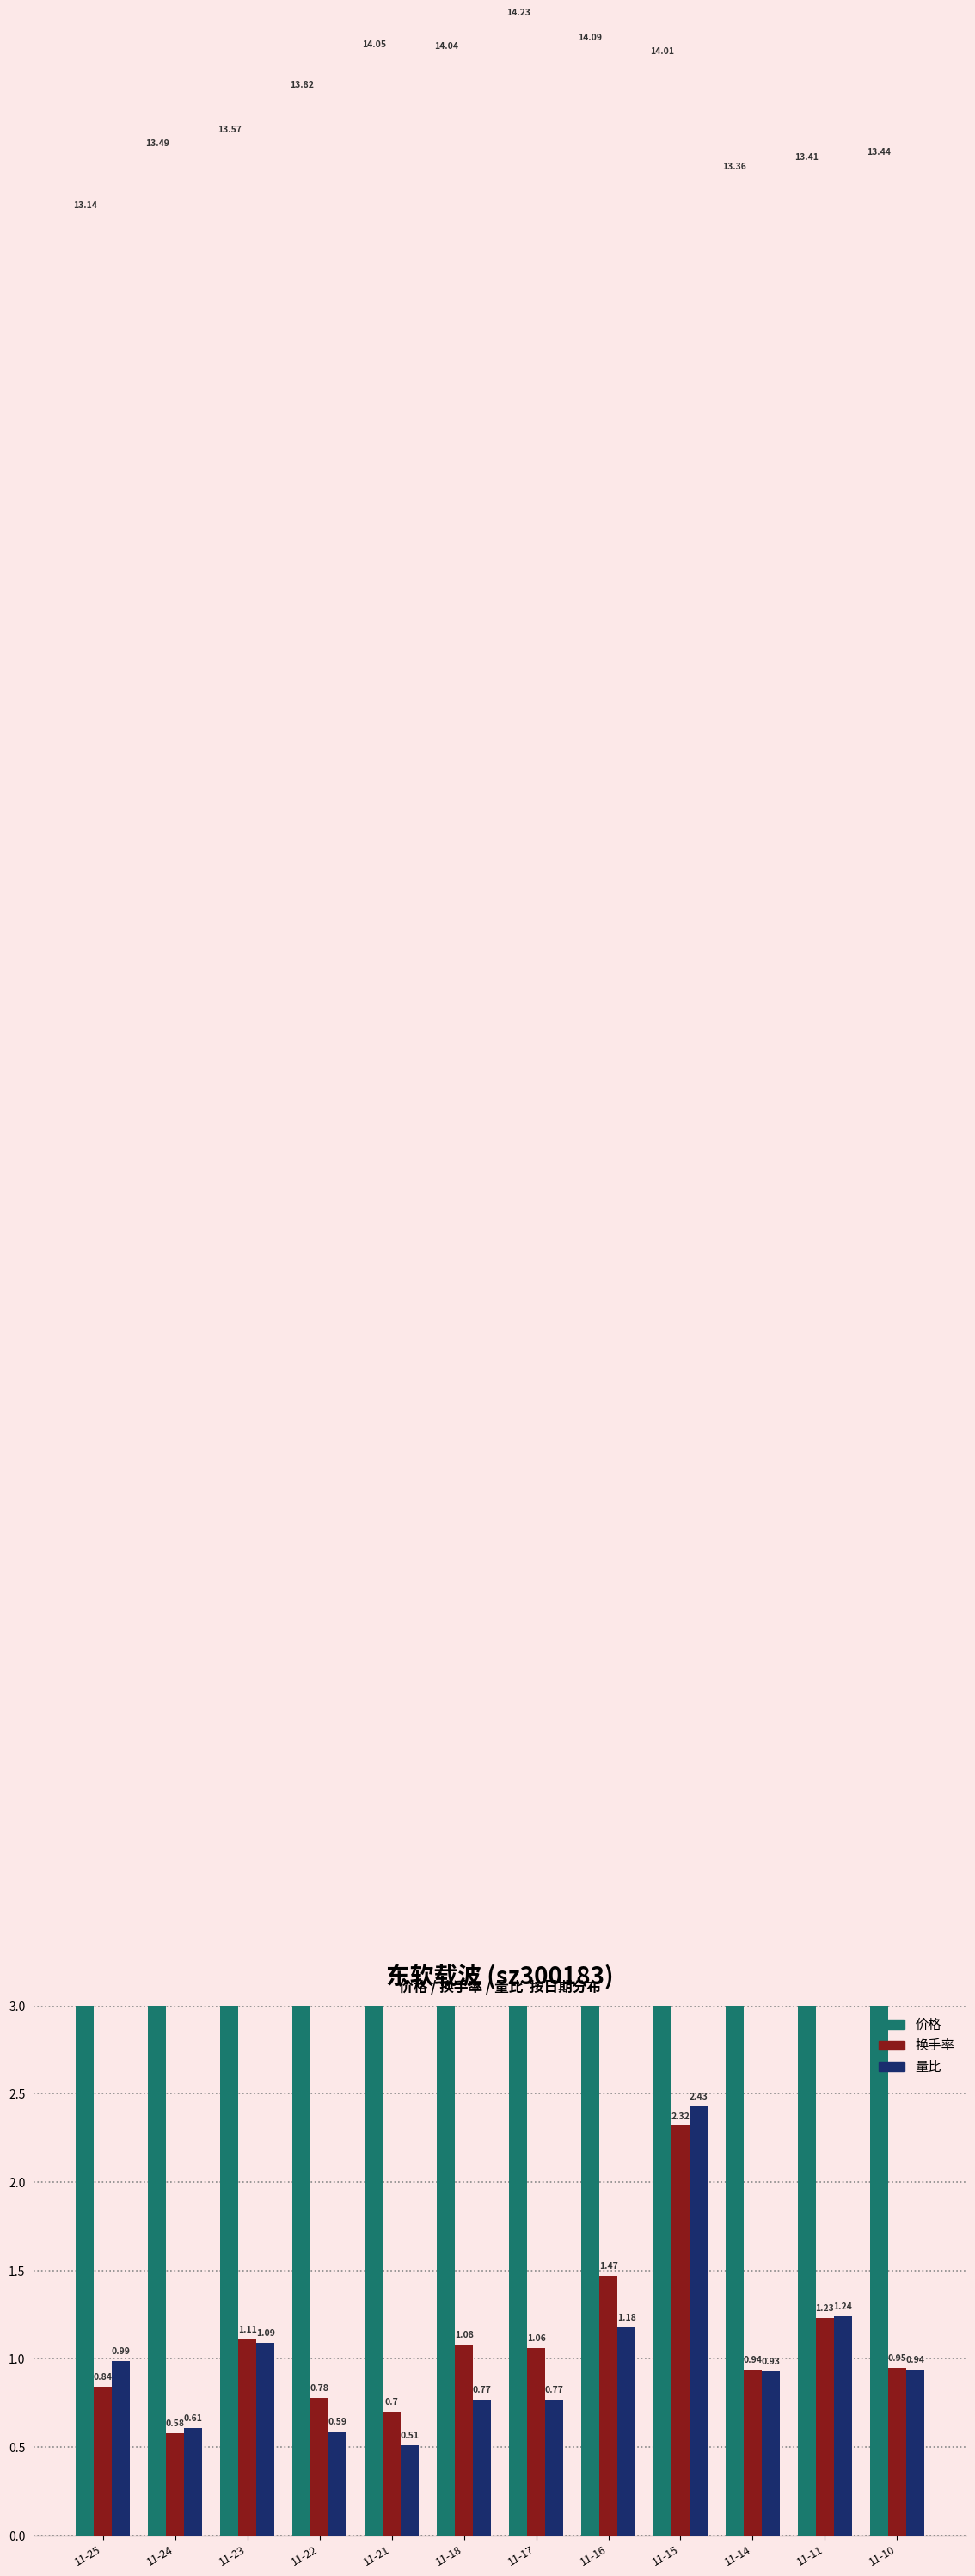

How many bars are there in each group?

3